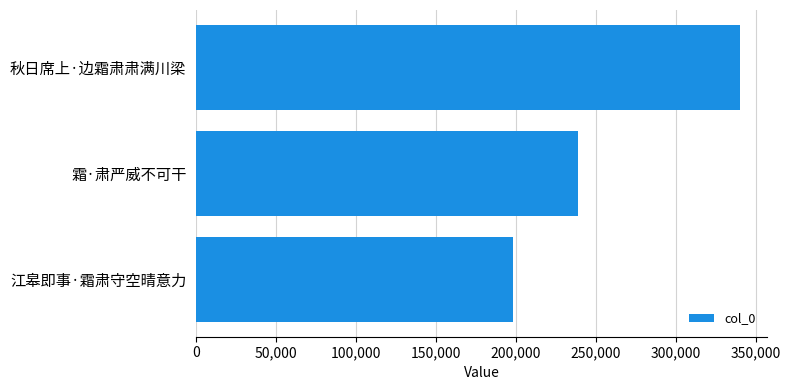

Count the number of data series in this chart.

1